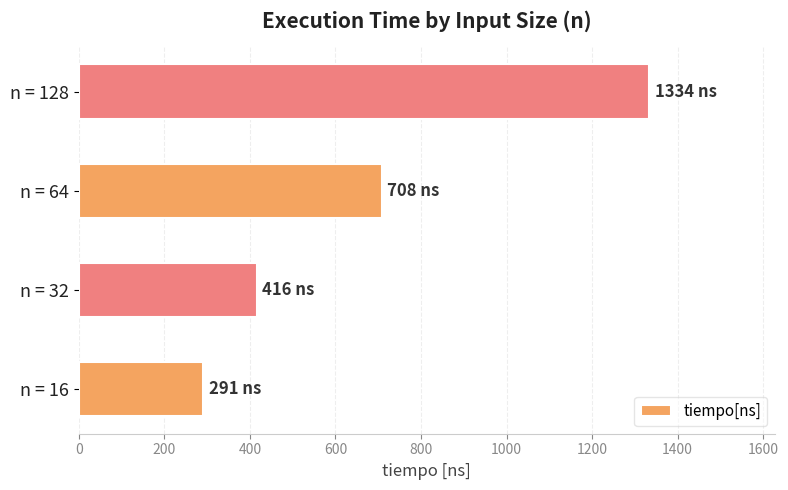

Does the chart contain any negative values?

No